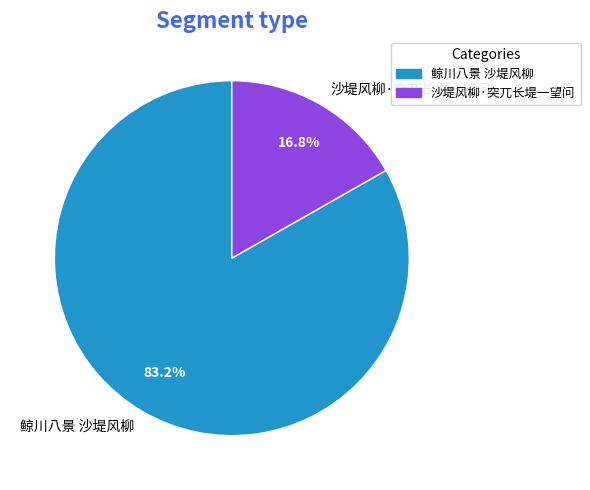

Count the number of slices in the pie.

2